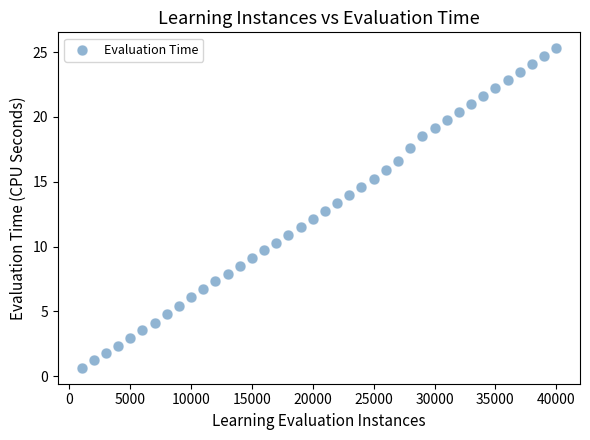

What is the range of Y values (max minus min)?

24.6